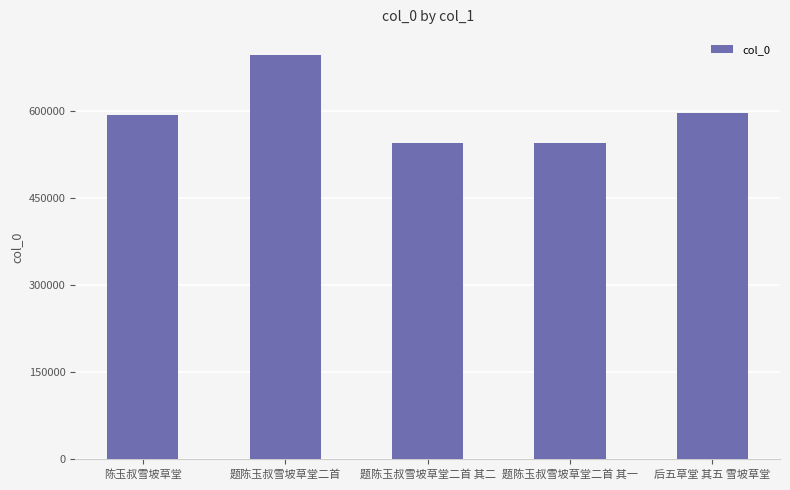

Approximately how many times larger is the value at 题陈玉叔雪坡草堂二首 其一 compared to 题陈玉叔雪坡草堂二首 其二?

1.0